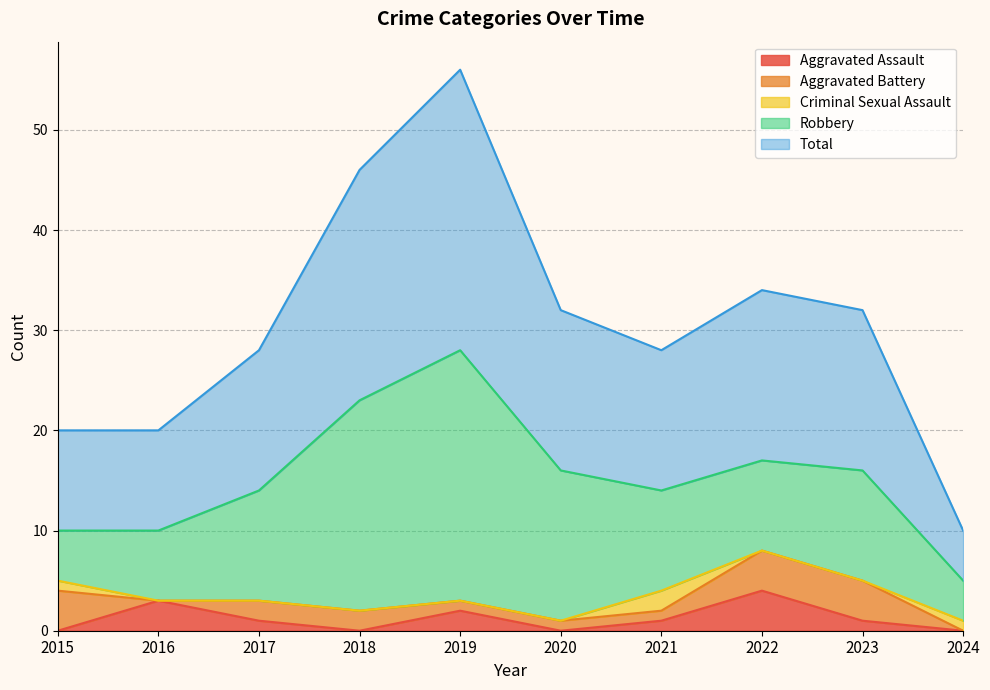

What is the minimum value for Total?

5